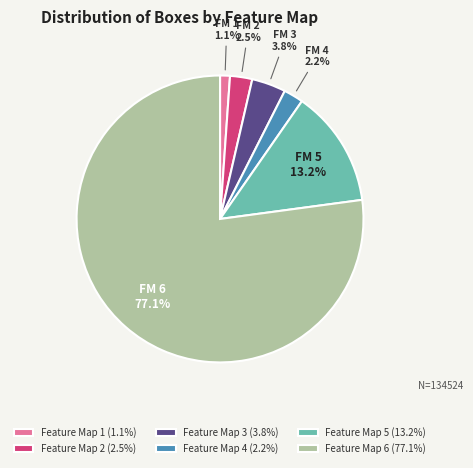

Is there a majority slice in this chart?

Yes